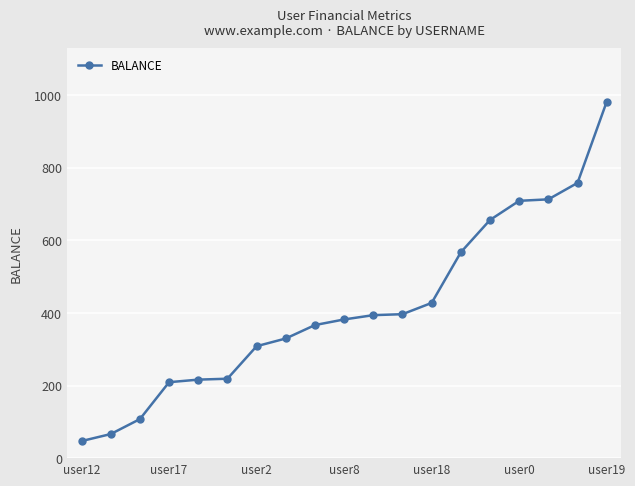

What is the value of the 11th point from the left?

393.9